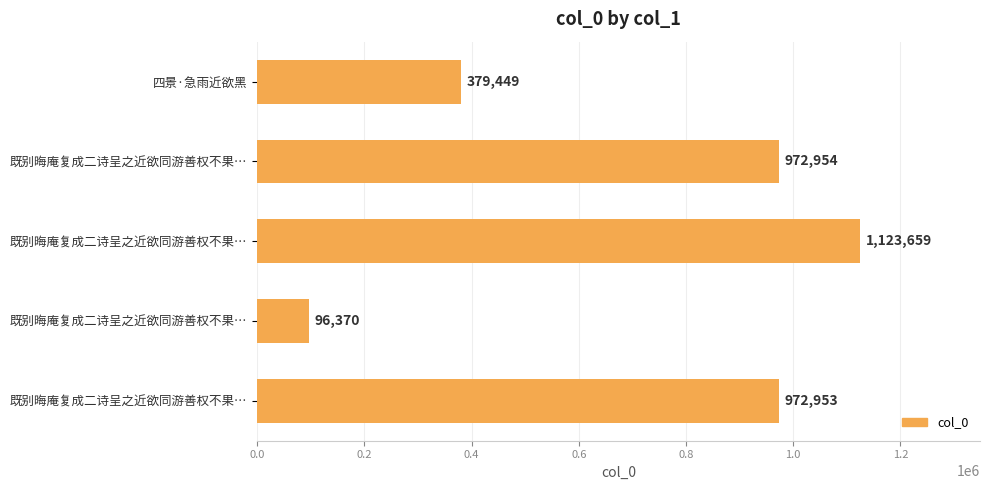

How many distinct data groups are displayed?

1